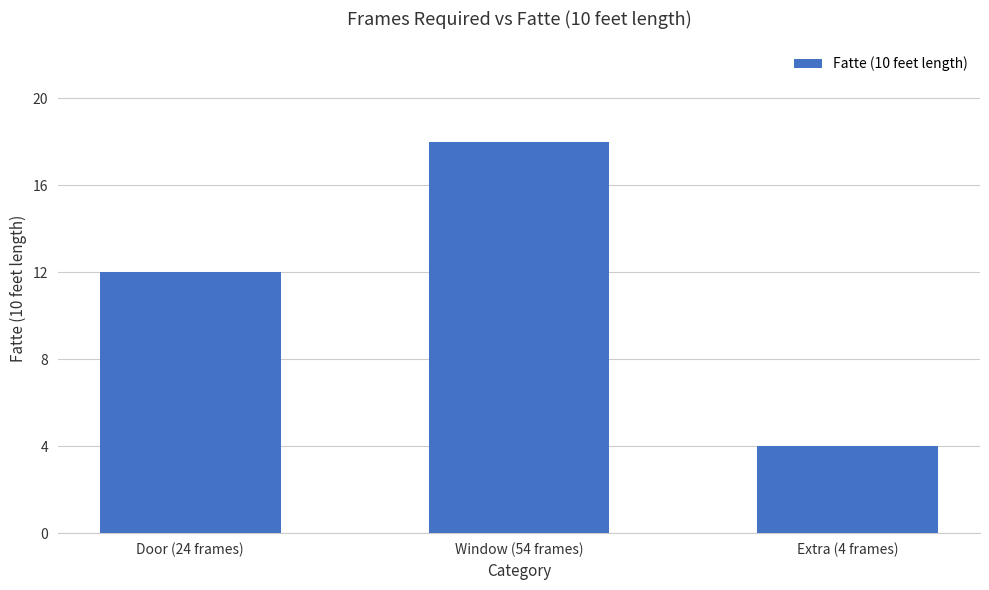

How many data points are less than 12?

1